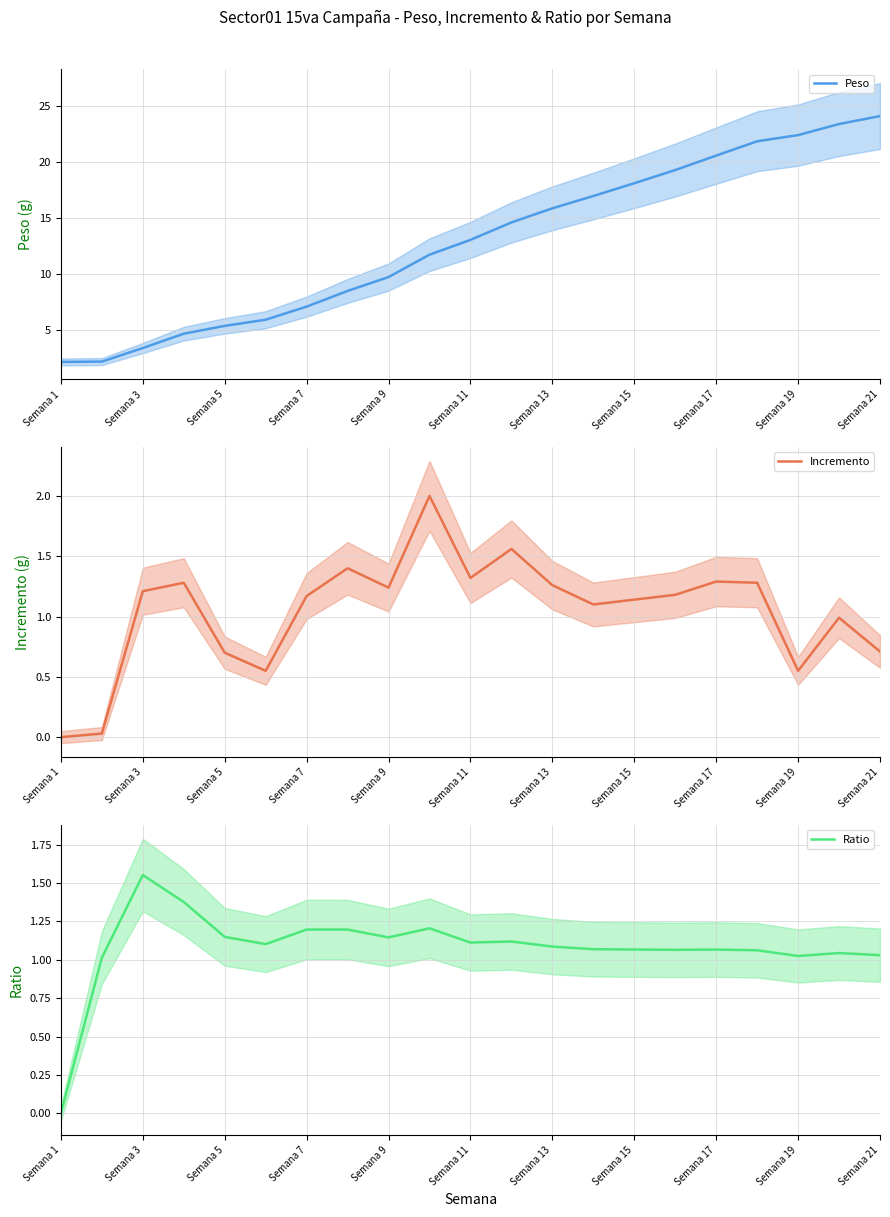

Which series has the largest range (max minus min)?

Peso